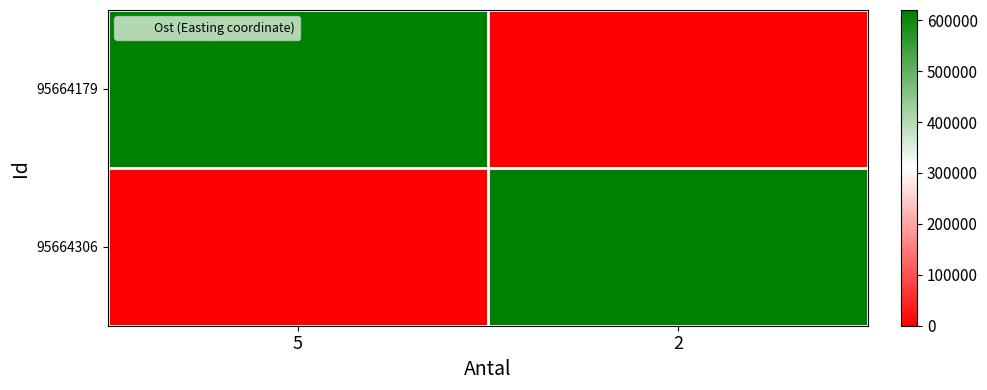

What is the maximum value shown in the chart?

619885.5